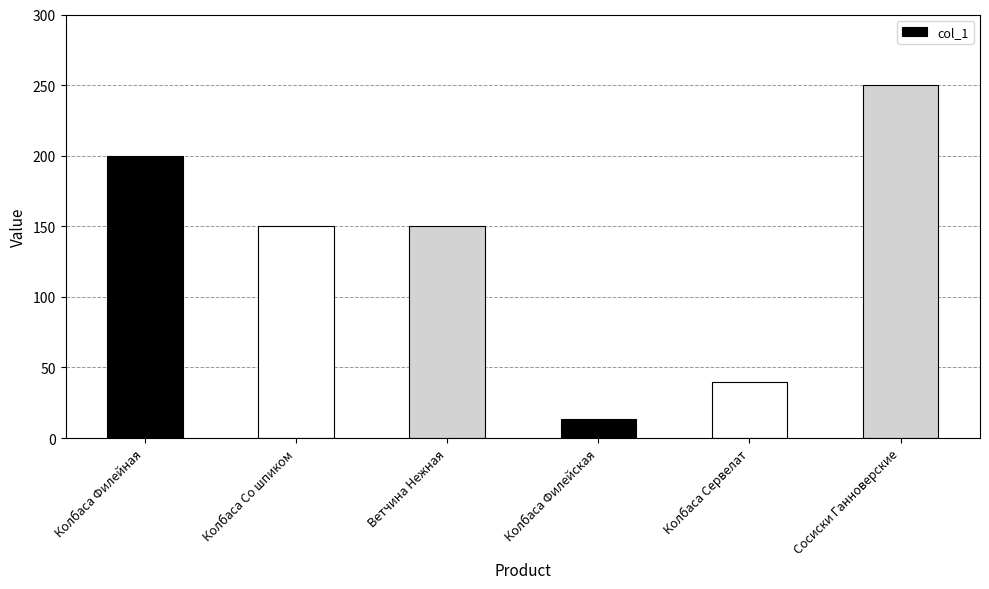

What is the ratio of the value at Колбаса Сервелат to the value at Колбаса Филейная?

0.2